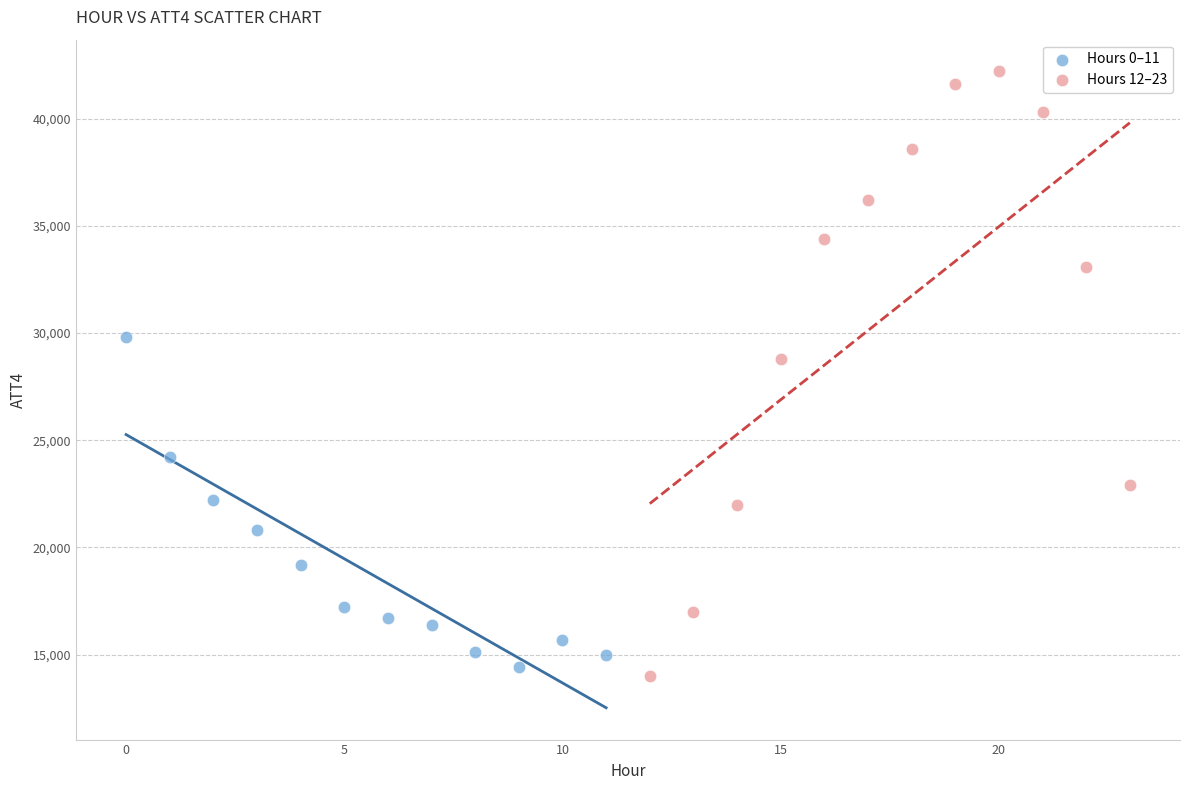

Which series reaches the minimum Y coordinate?

Hours 12–23